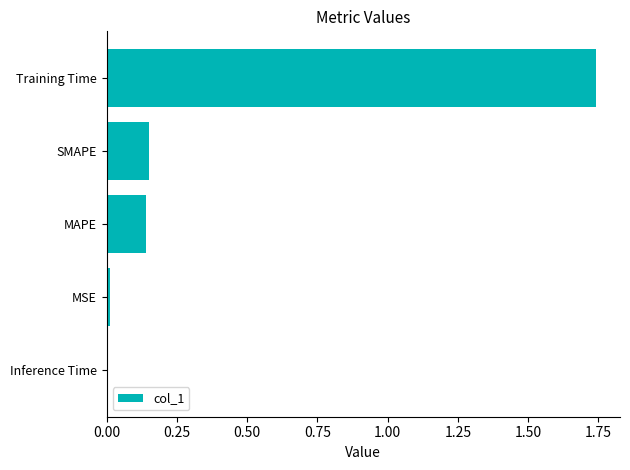

What is the difference between the values at SMAPE and Training Time?

1.6